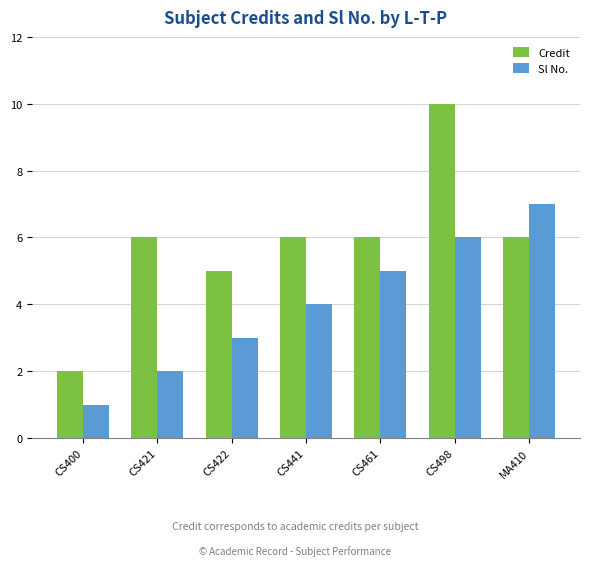

At which label does Credit reach its peak?

CS498